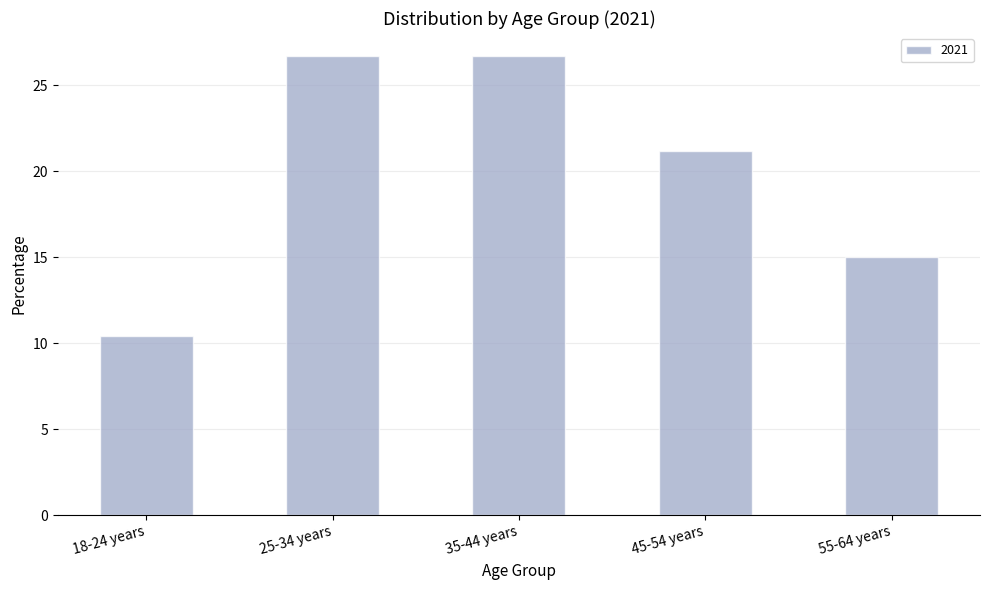

What is the value of the 1st bar from the left?

10.4